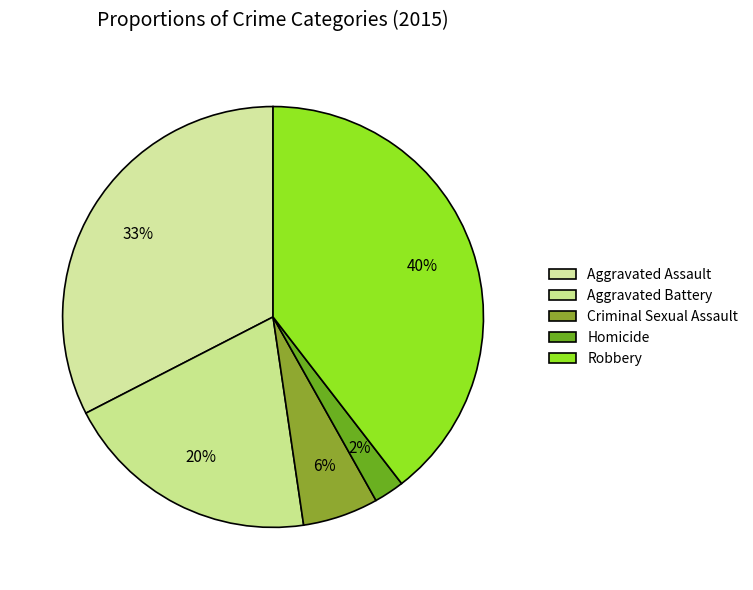

How many segments does this pie chart have?

5